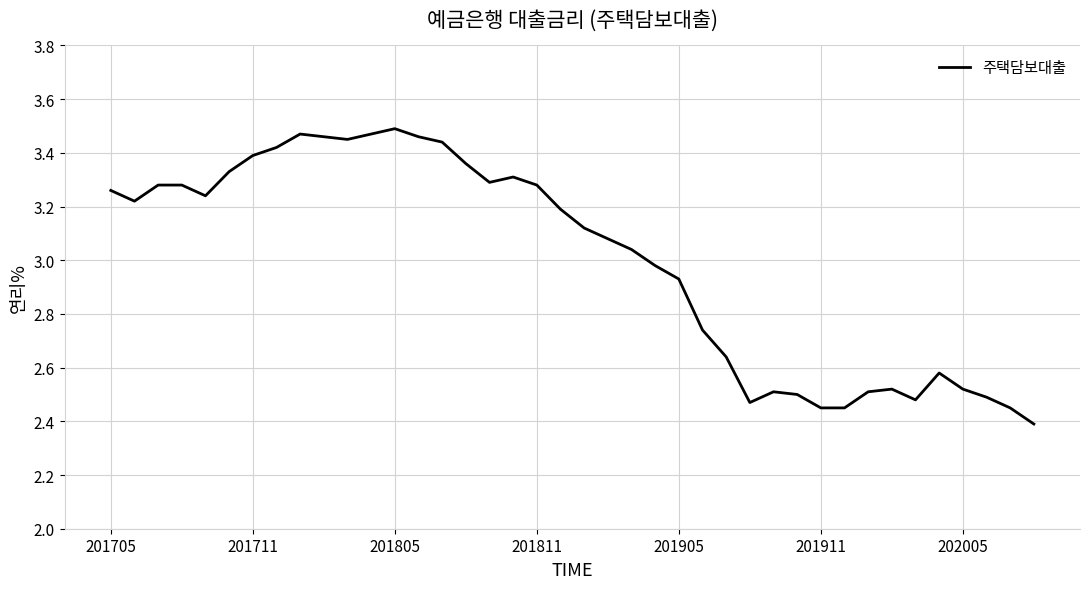

How many lines are shown in the chart?

1